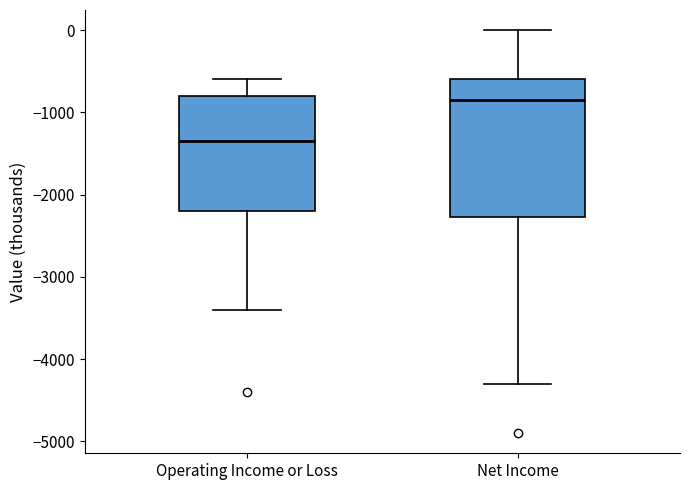

Which box's median line is the lowest?

Operating Income or Loss